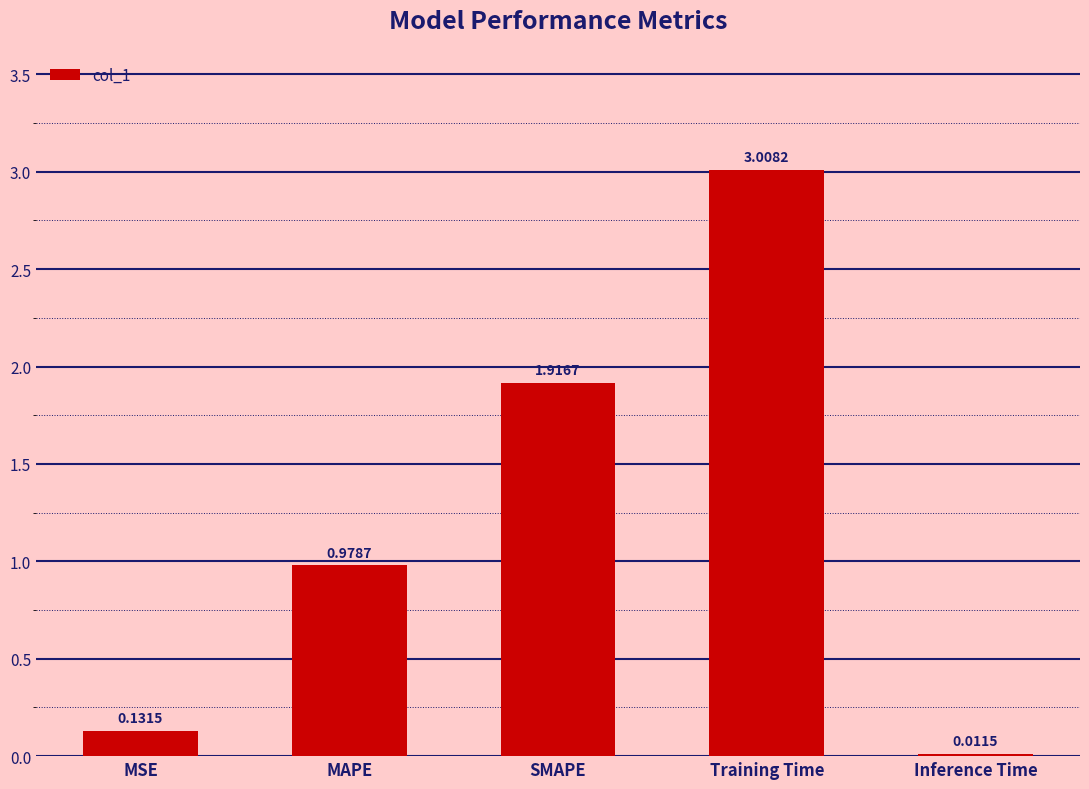

What is the sum of all values?

6.0